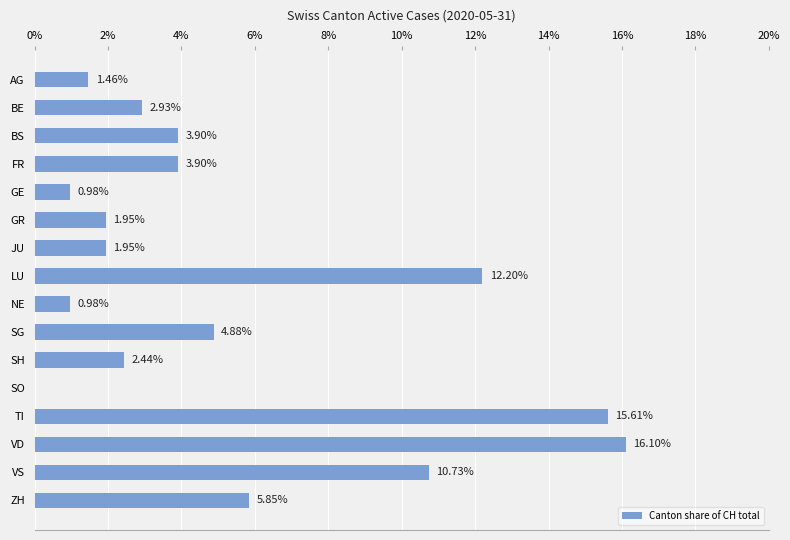

Are the bars horizontal?

Yes